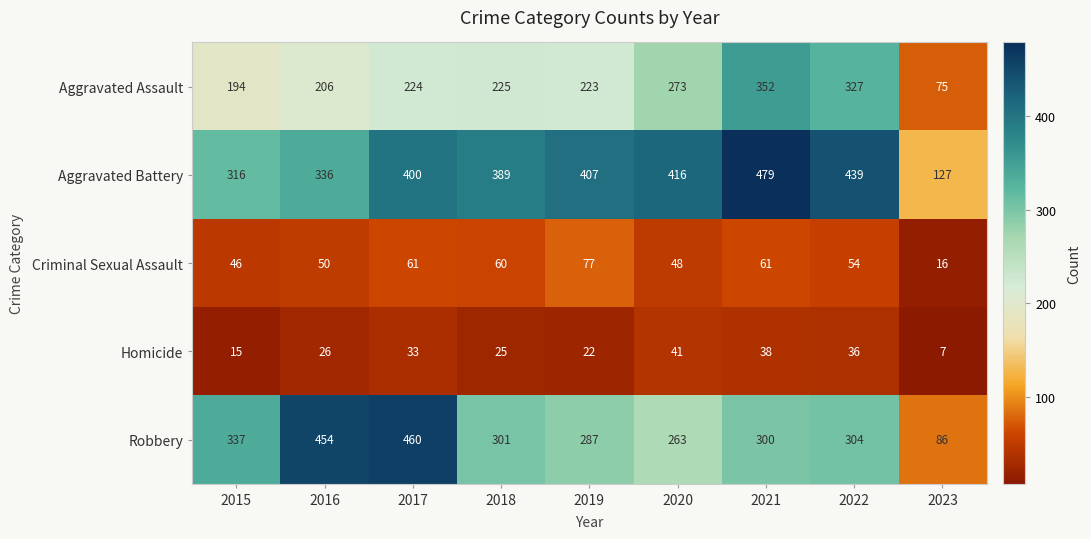

Which category has the lowest value in the Aggravated Assault series?

2023